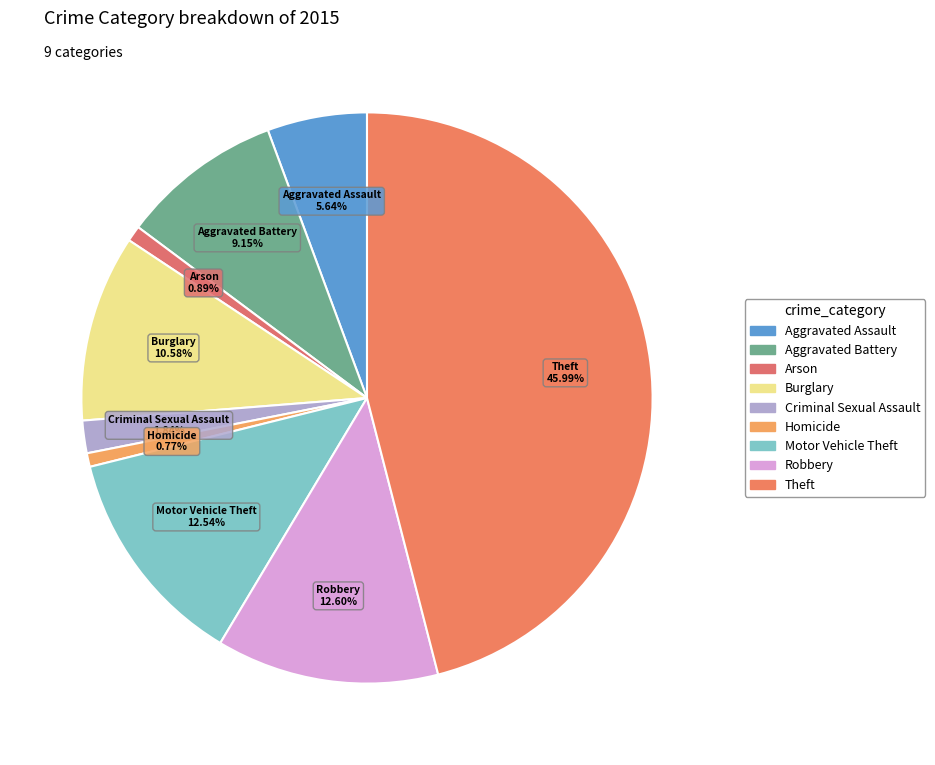

To the nearest percent, what portion does Aggravated Battery represent?

9%